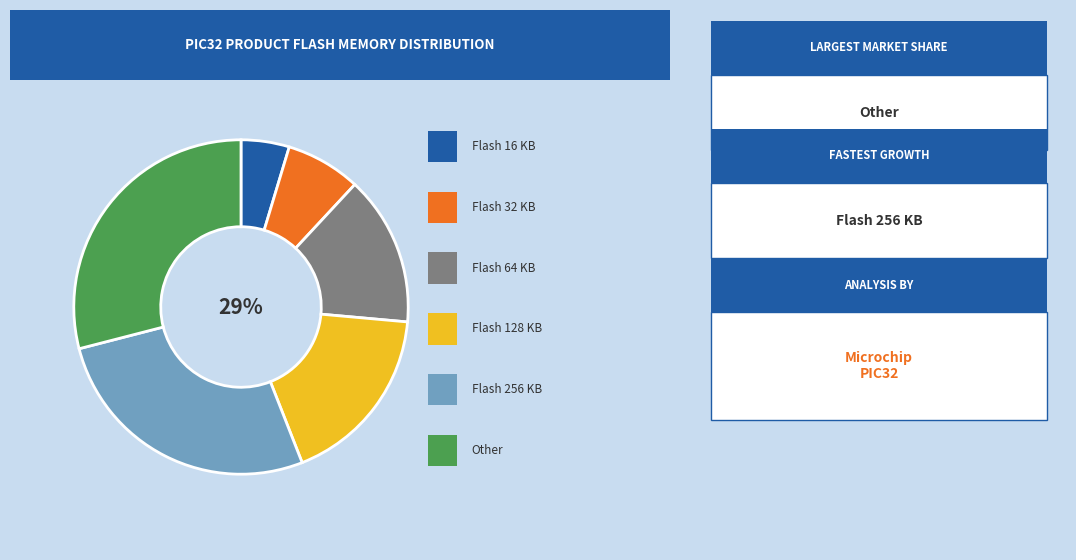

Between Flash 256 KB and Other, which is larger?

Other